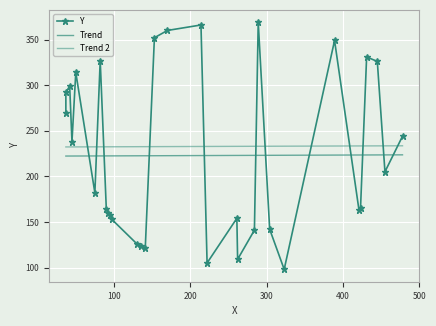

Is it true that the value at 423 is 165?

True